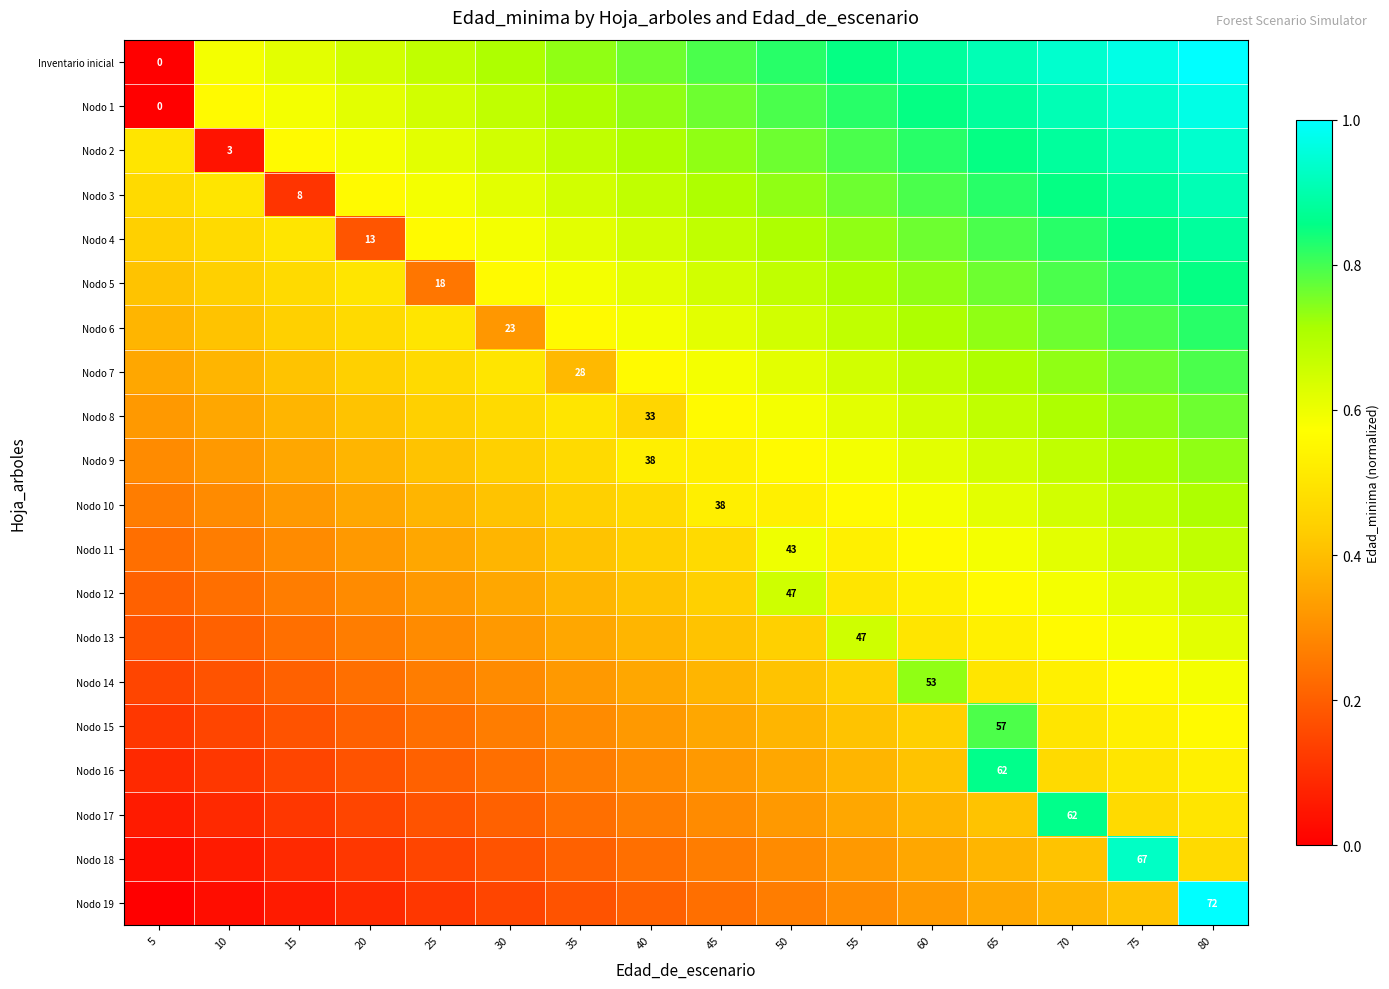

At how many categories does at least one series exceed 0?

16